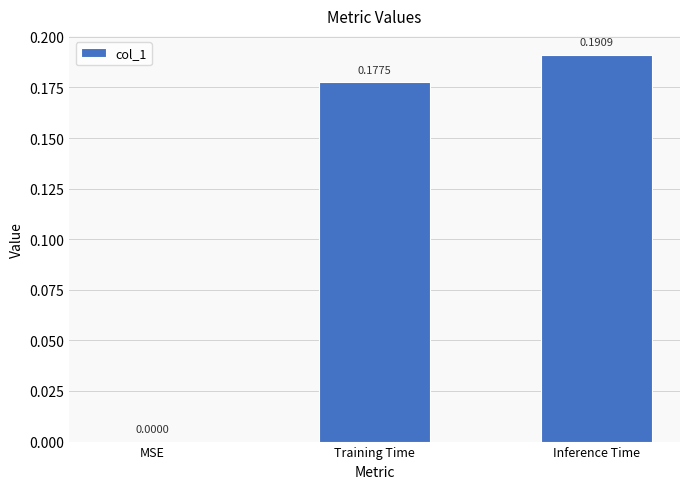

What is the sum of all values?

0.4